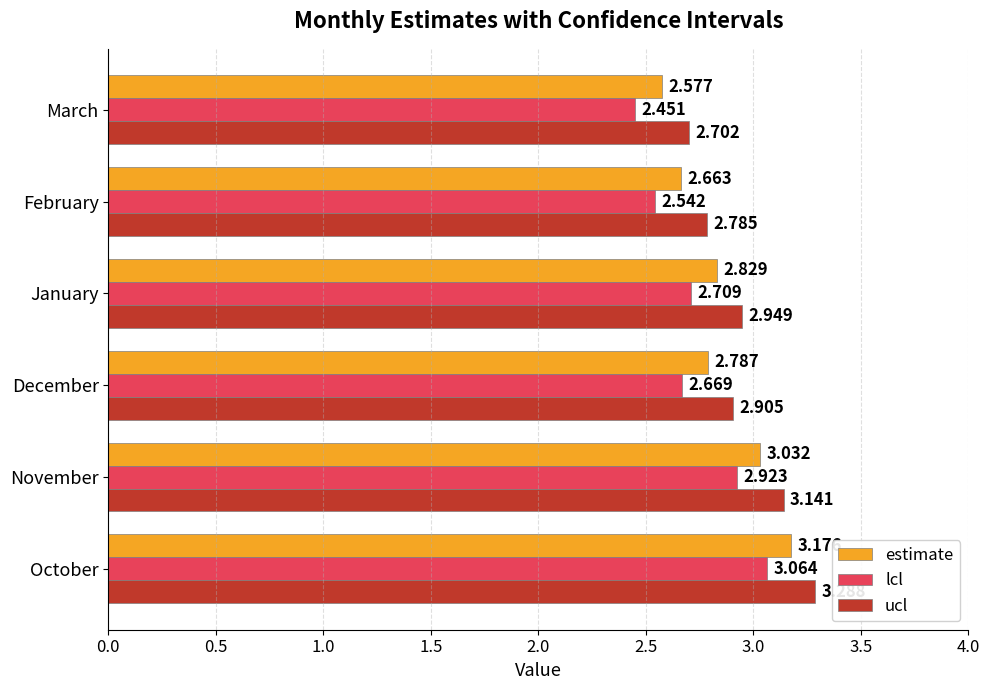

Is the value of ucl at December greater than the value of estimate at October?

No